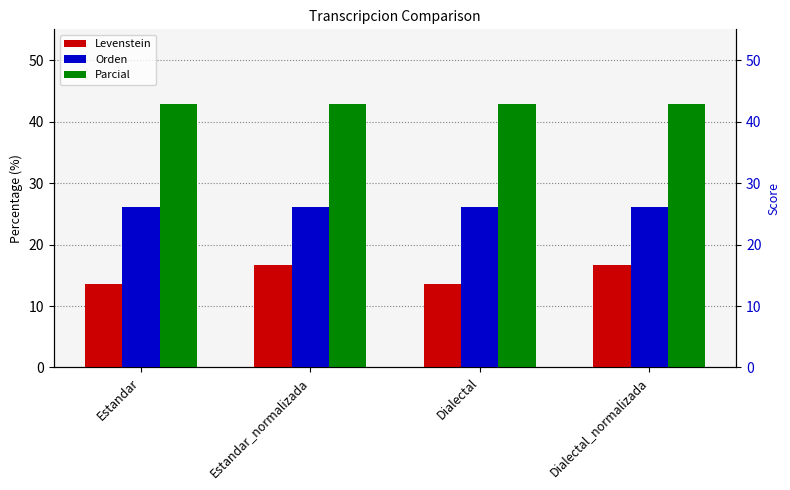

Rank the series at Dialectal_normalizada from lowest to highest value.

Levenstein, Orden, Parcial